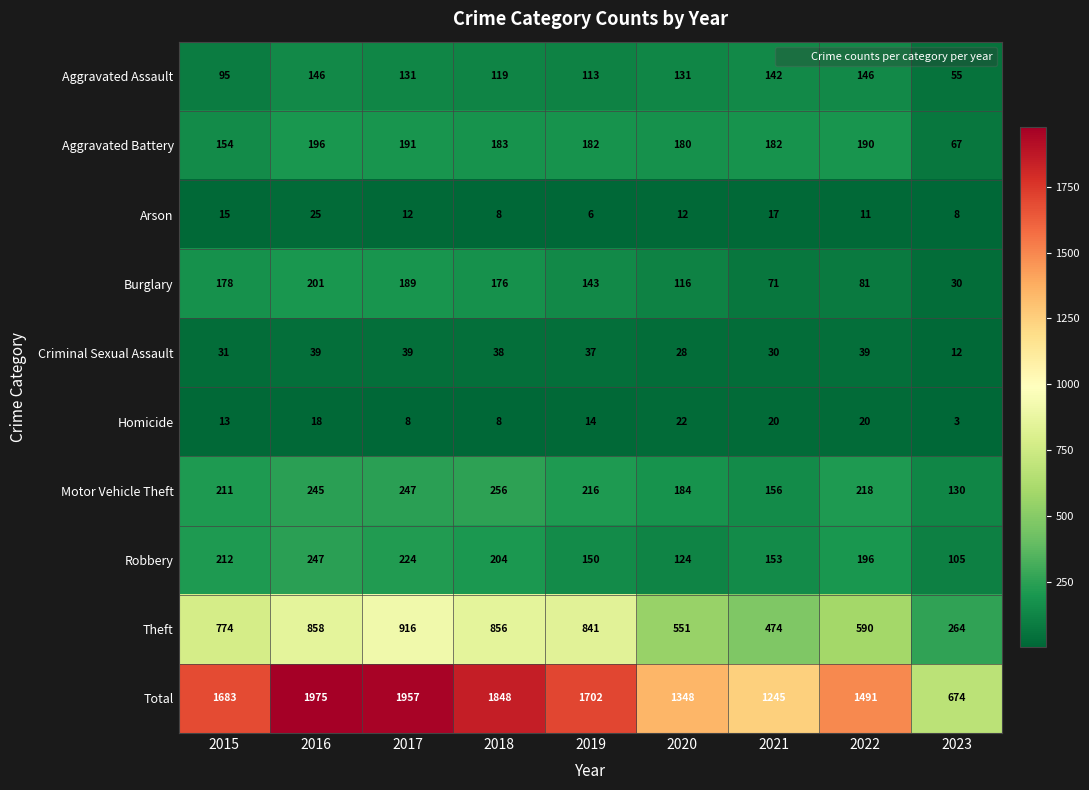

What is the average value of the Aggravated Battery series?

169